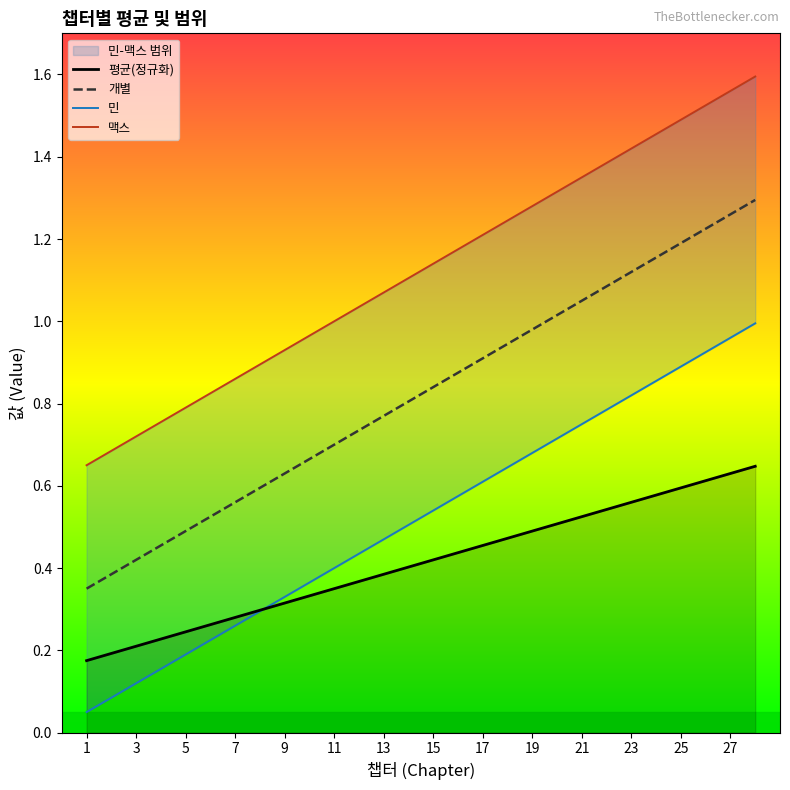

True or false: 평균(정규화) and 개별 cross at least once.

False